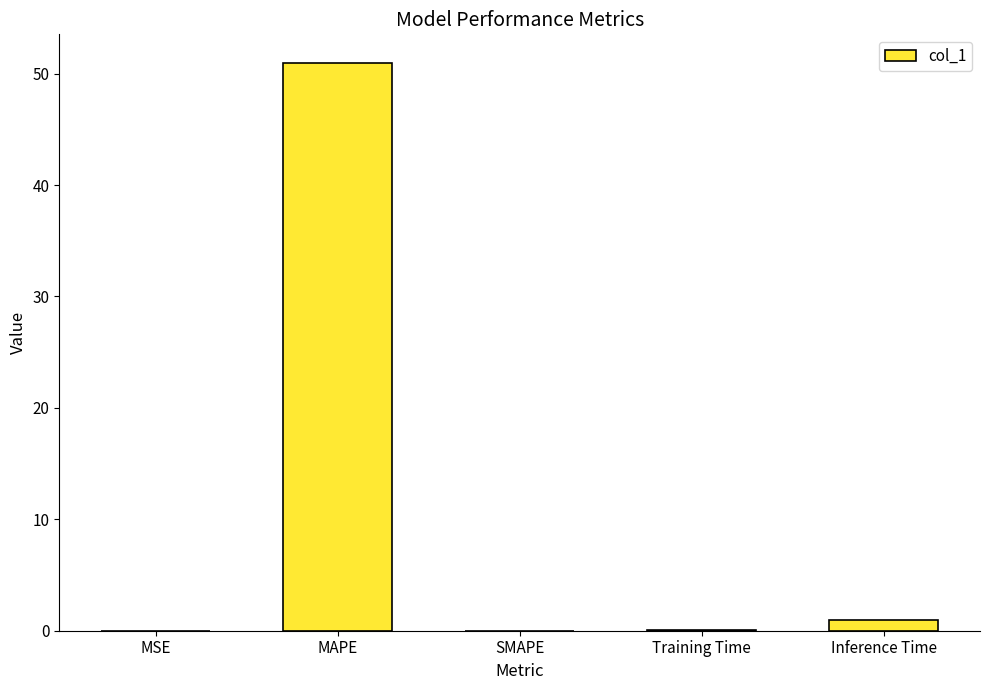

Count the number of categories in the chart.

5